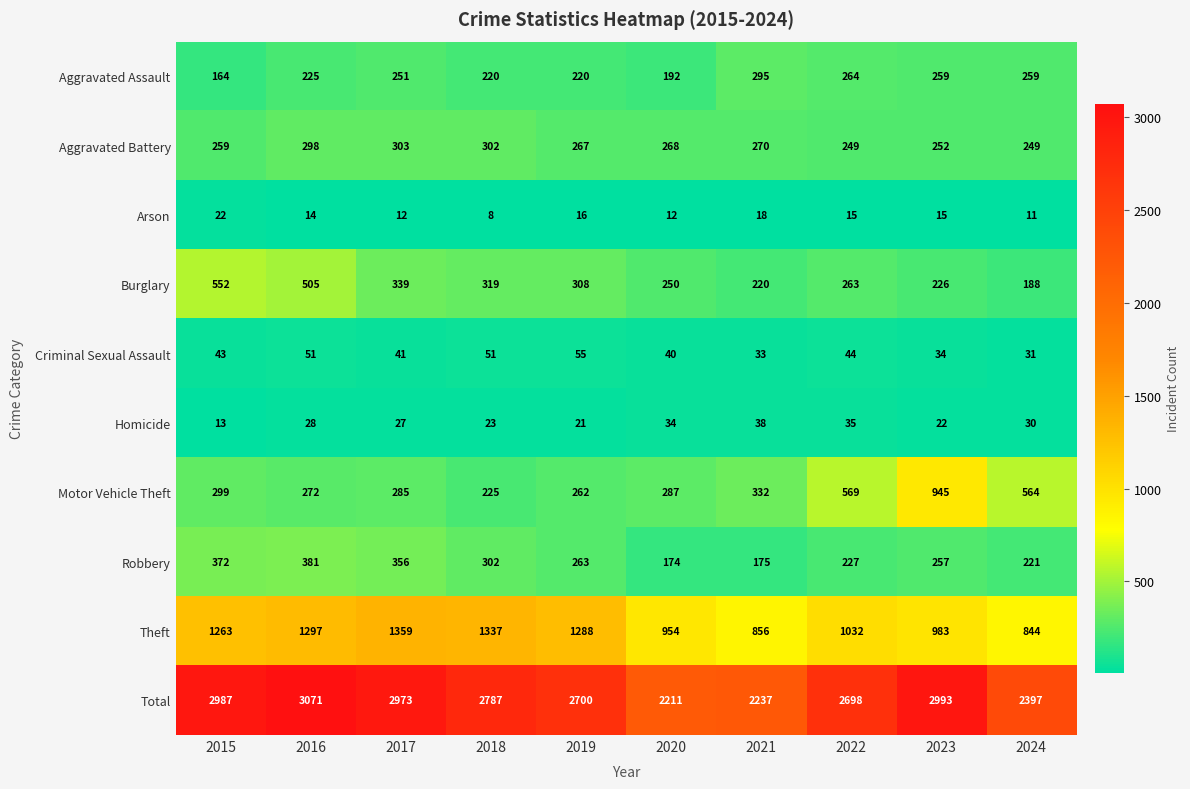

What is the sum of the Aggravated Battery values at 2019 and 2023?

519